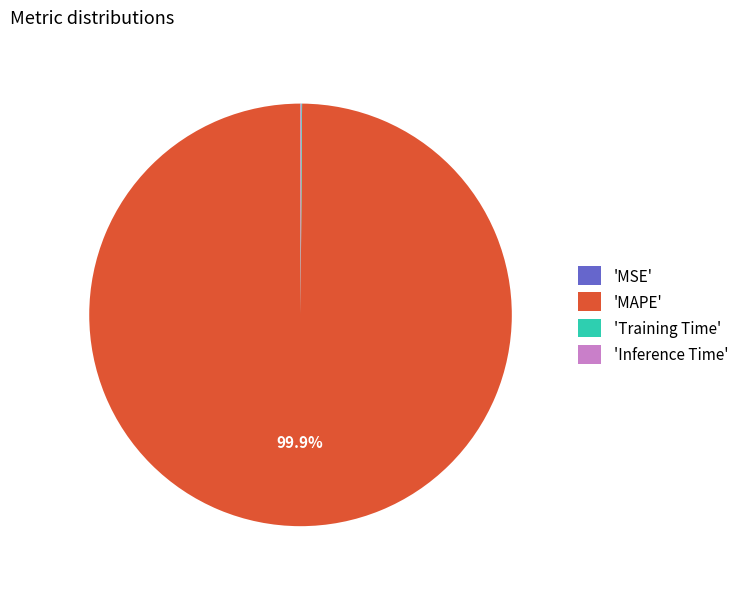

Is there any slice that represents more than half of the pie?

Yes